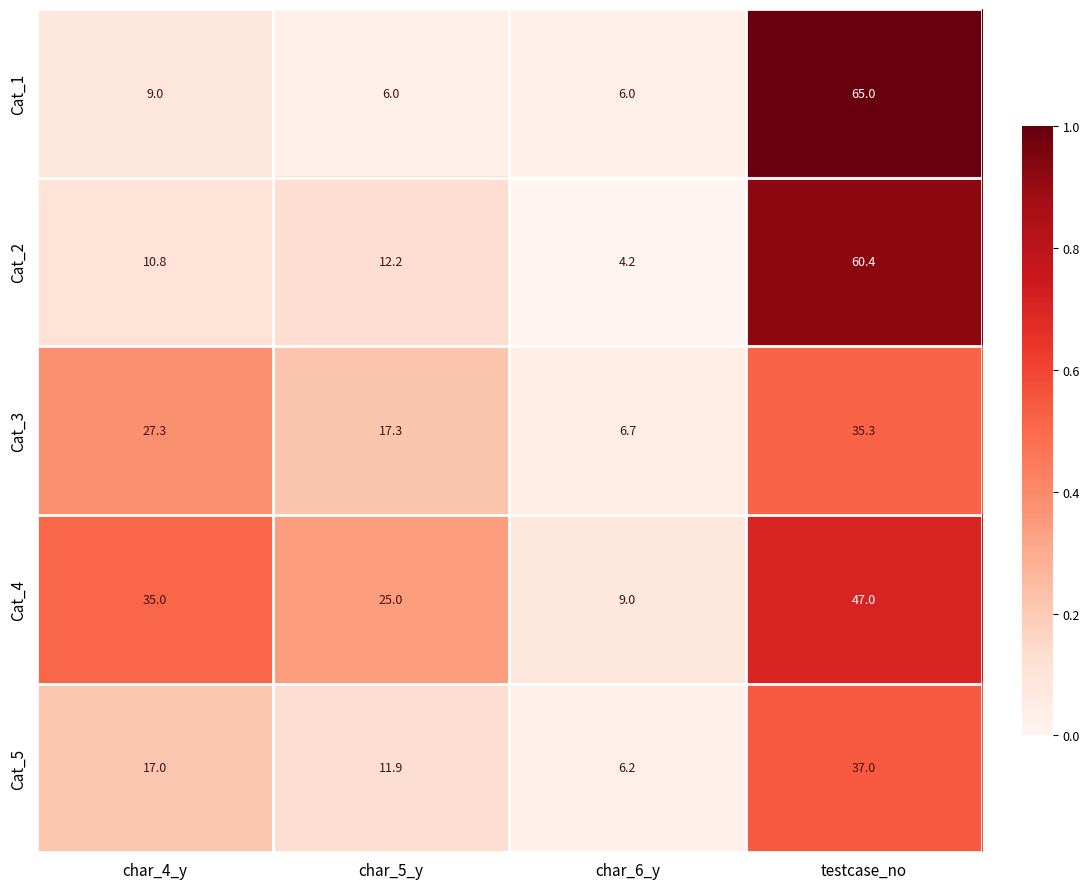

Reading left to right, transcribe all the data shown in this chart.

Cat_1: 9.0	6.0	6.0	65.0
Cat_2: 10.8	12.2	4.2	60.4
Cat_3: 27.3	17.3	6.7	35.3
Cat_4: 35.0	25.0	9.0	47.0
Cat_5: 17.0	11.9	6.2	37.0